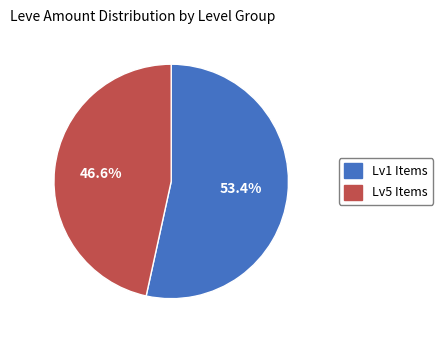

Is there a majority slice in this chart?

Yes